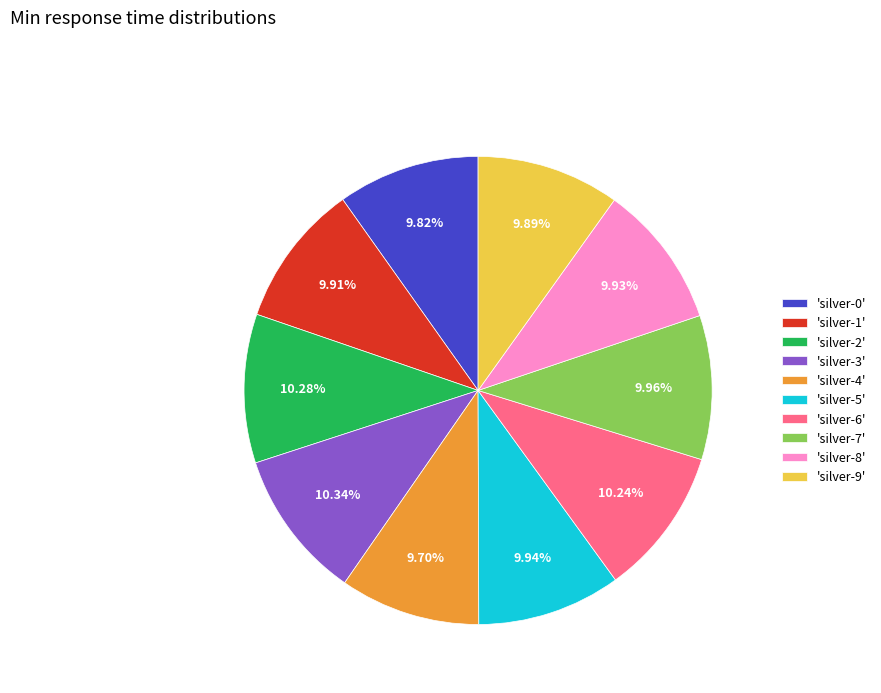

To the nearest percent, what is the average slice percentage?

10%